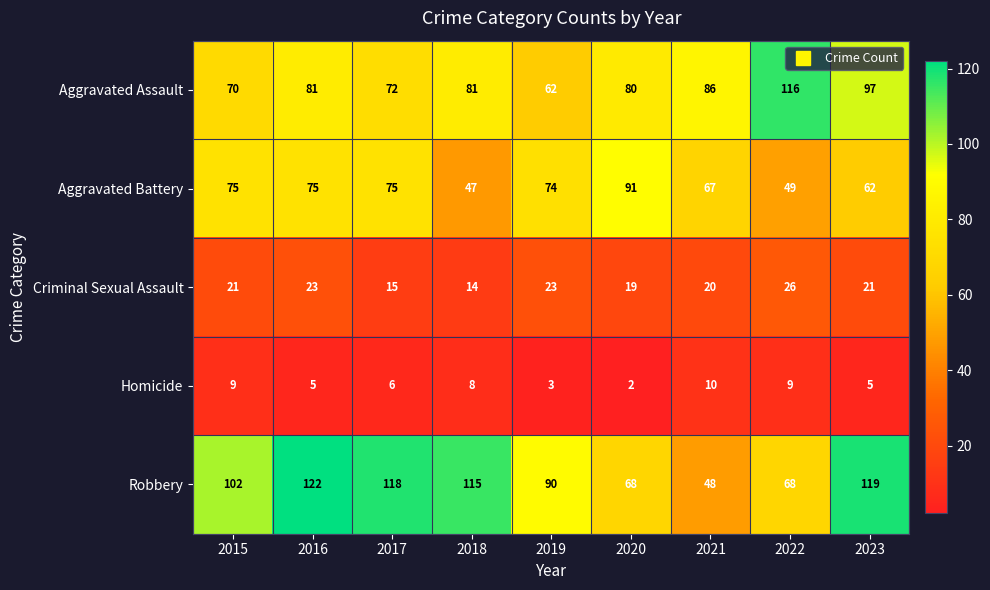

The Aggravated Battery series shows 62 at 2023. True or false?

True